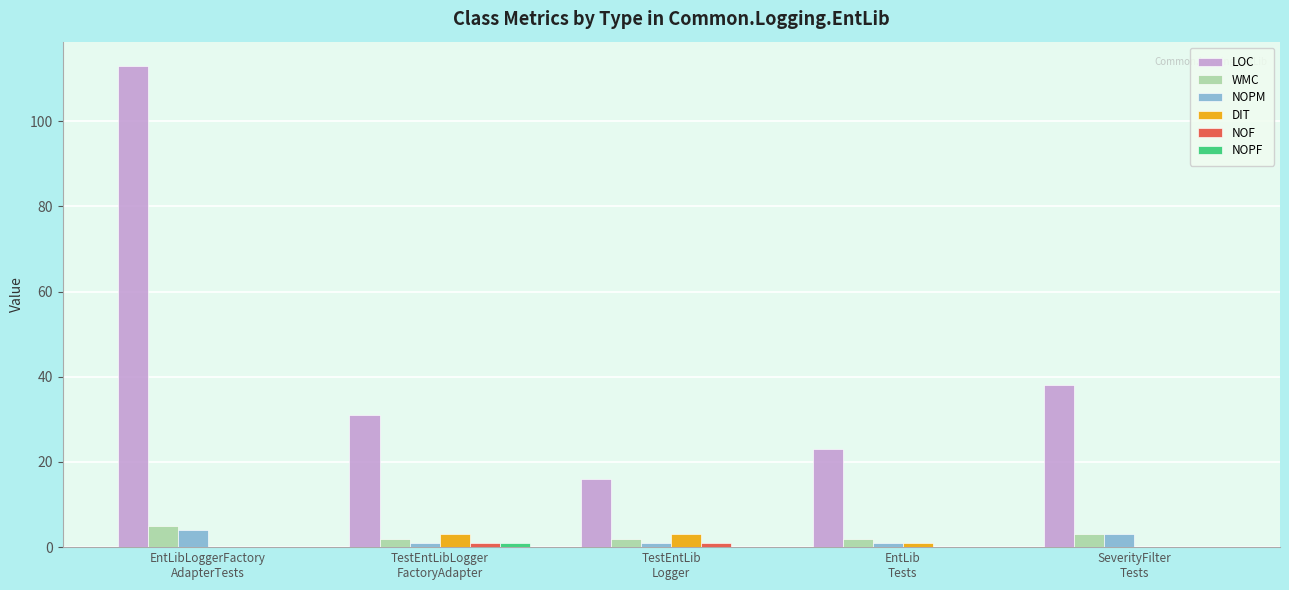

Which series has the largest total across all categories?

LOC